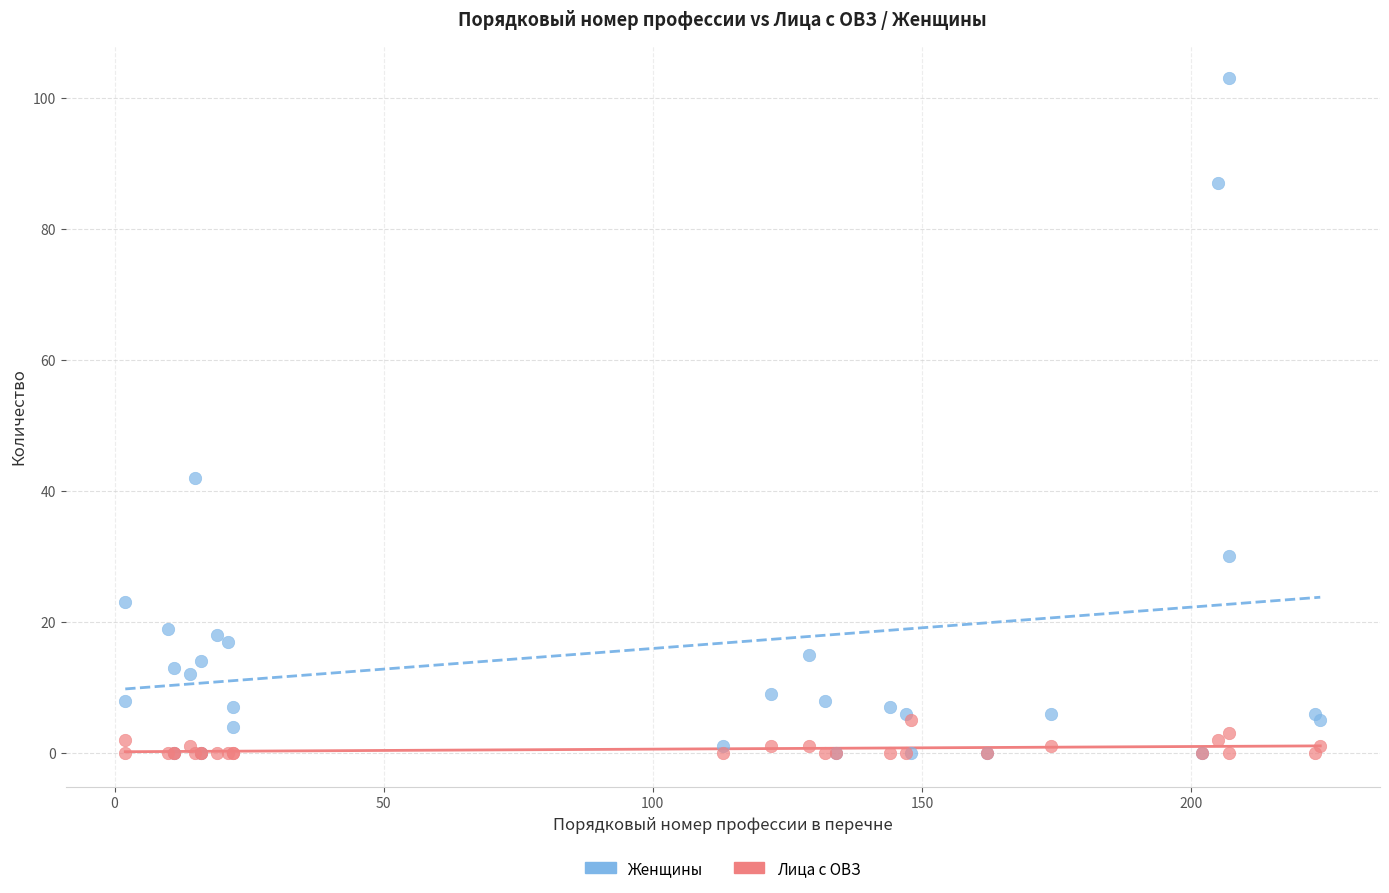

Across all series, what Y value is closest to 51?

42